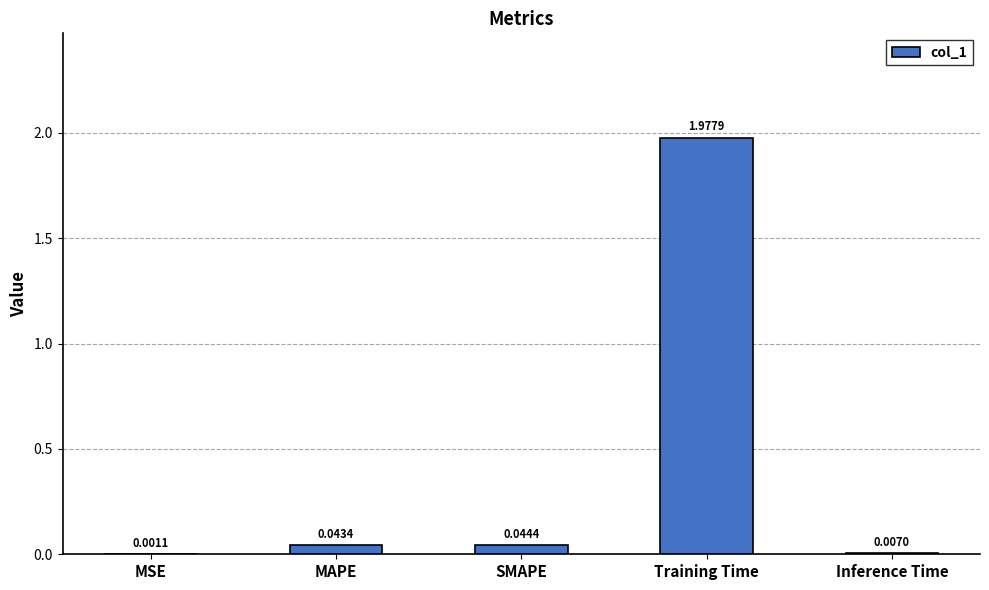

What is the sum of all values?

2.1